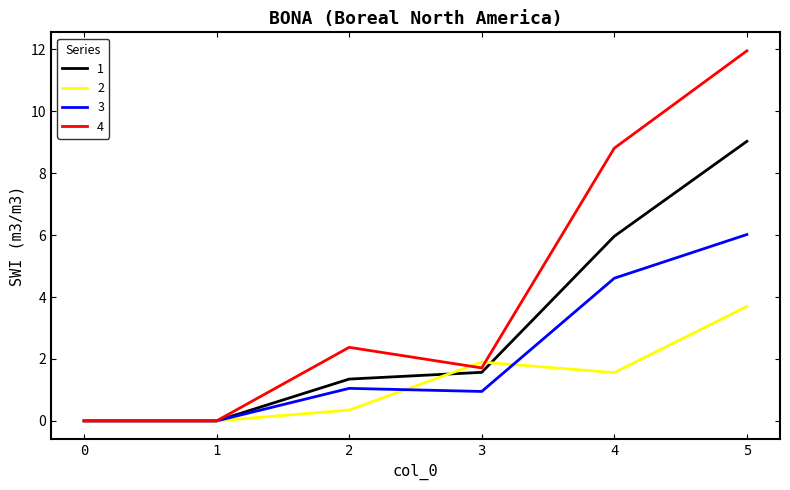

Is this an area chart (filled region under the line)?

No